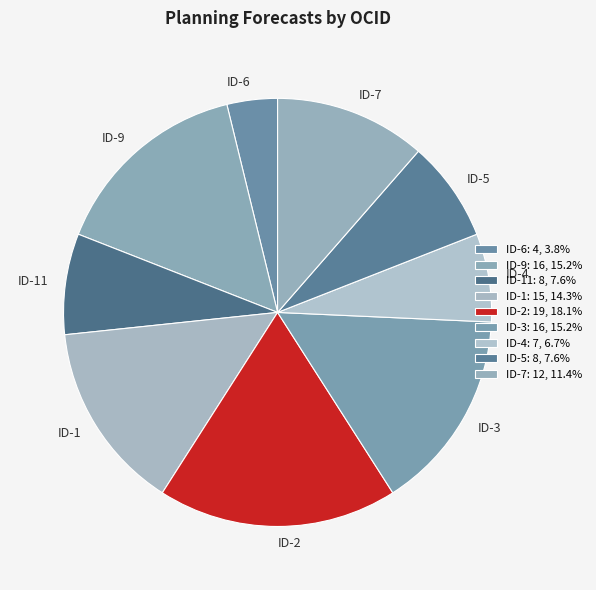

Is the sum of ID-1 and ID-5 greater than half?

No